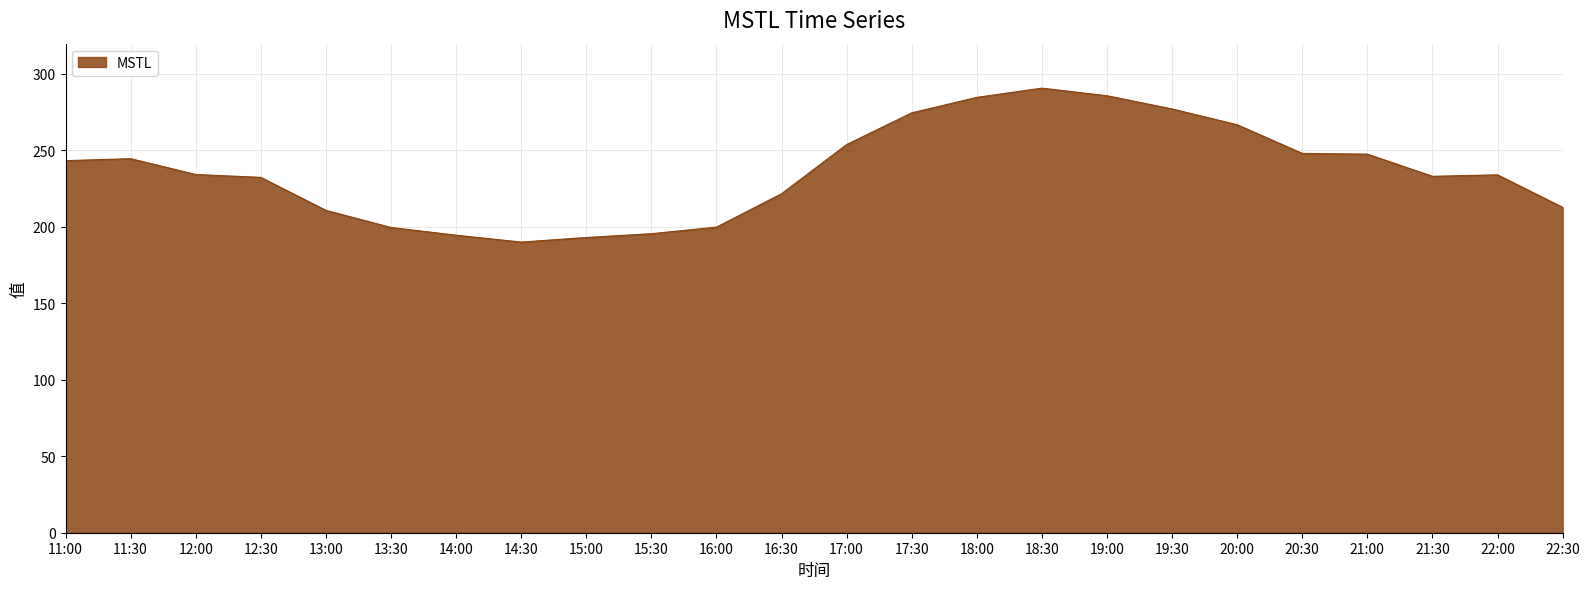

Does the chart have visible grid lines?

Yes